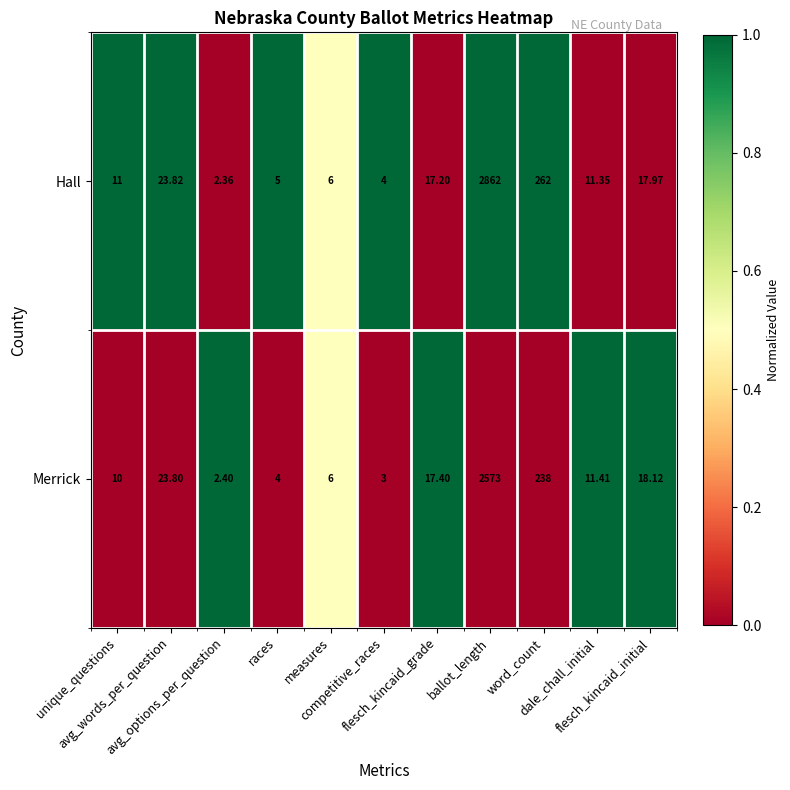

Which series changed the most between measures and competitive_races?

Merrick